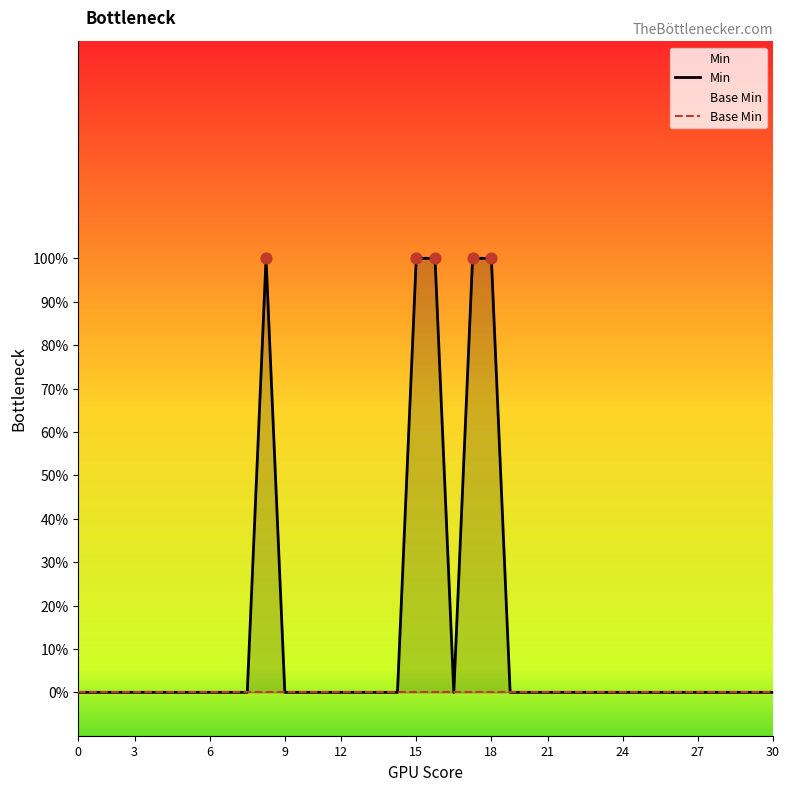

Which series reaches the maximum Y coordinate?

Min